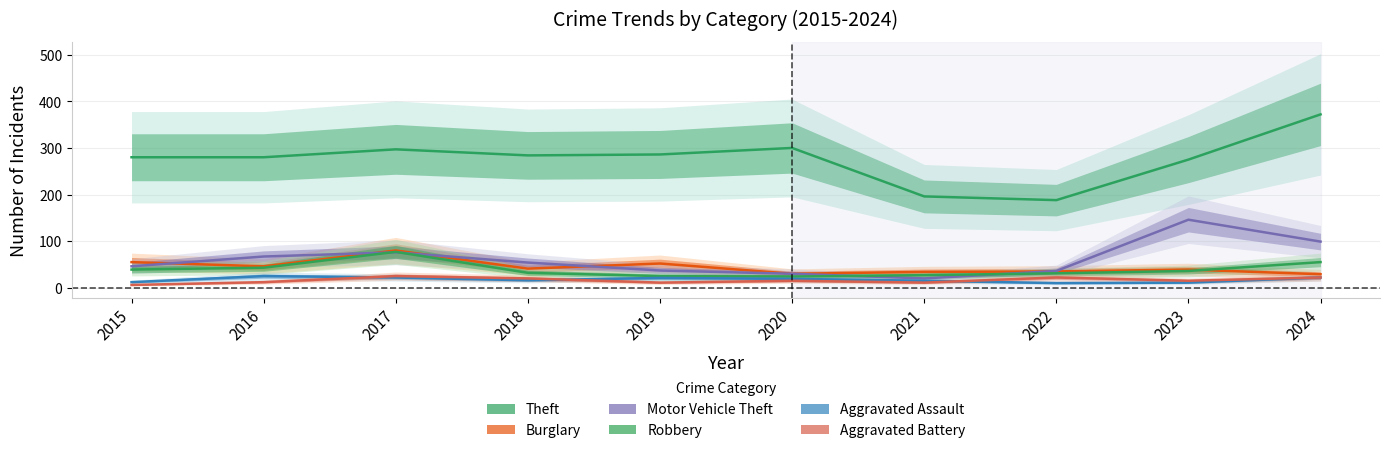

Which series has the largest total across all categories?

Theft